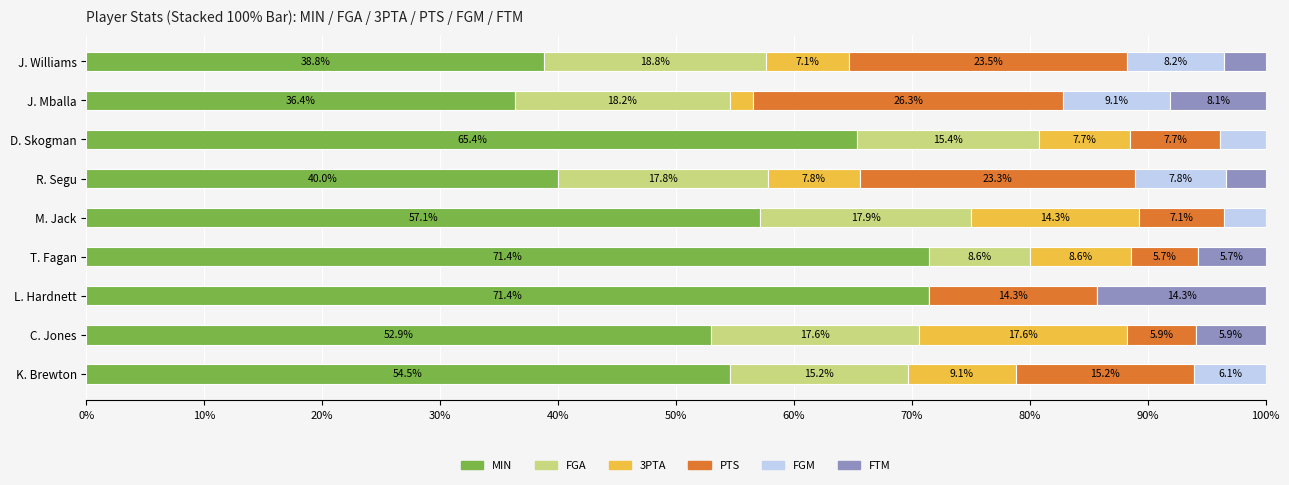

What is the highest value of the MIN series?

71.4